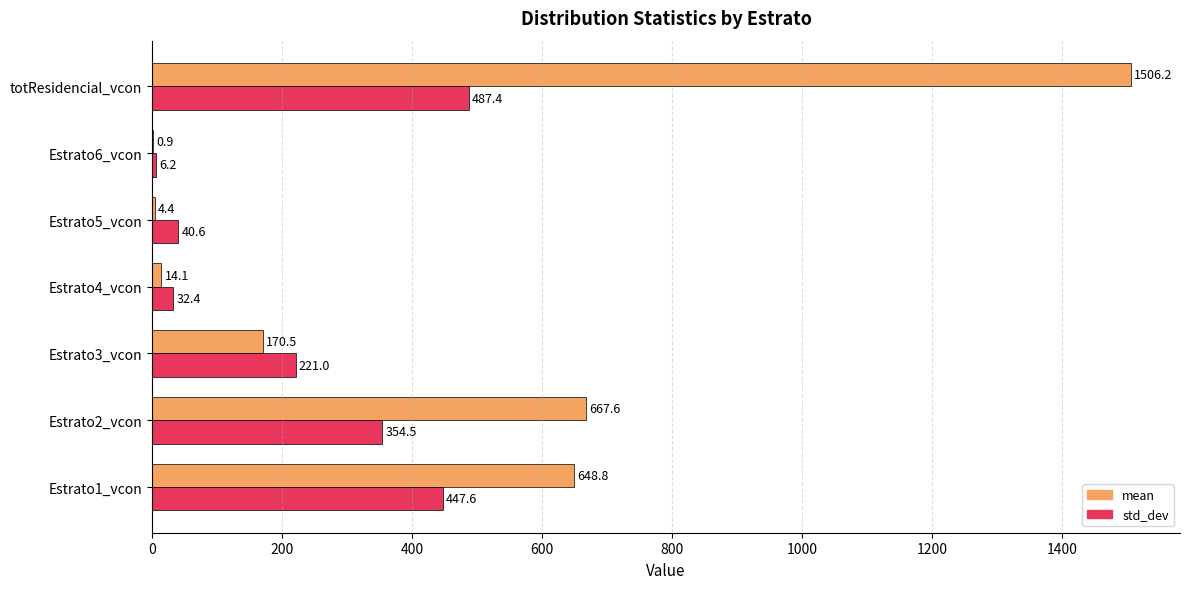

Is it true that std_dev equals 183.2 at Estrato2_vcon?

False